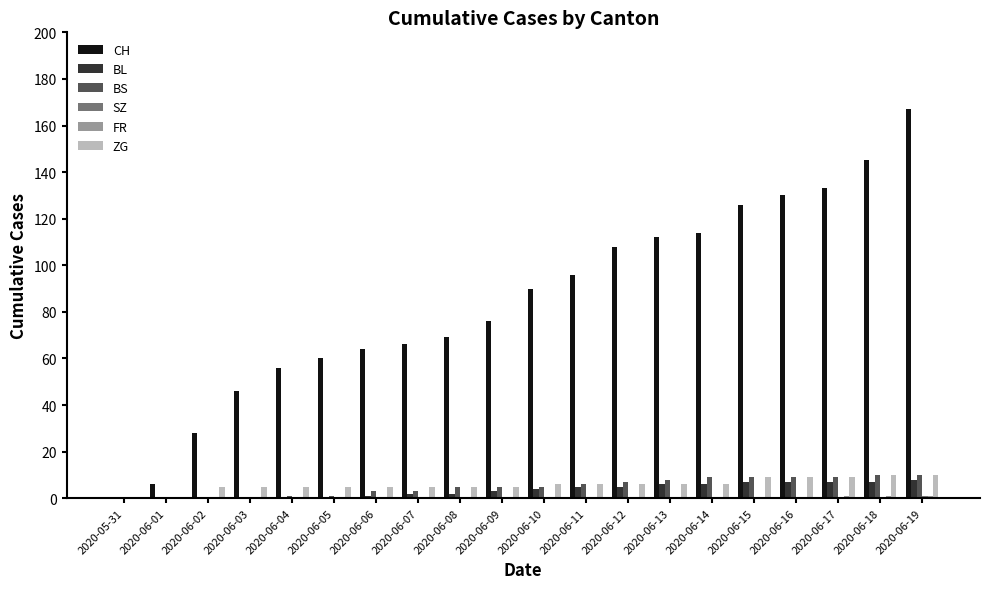

Which series changed the most between 2020-06-05 and 2020-06-12?

CH